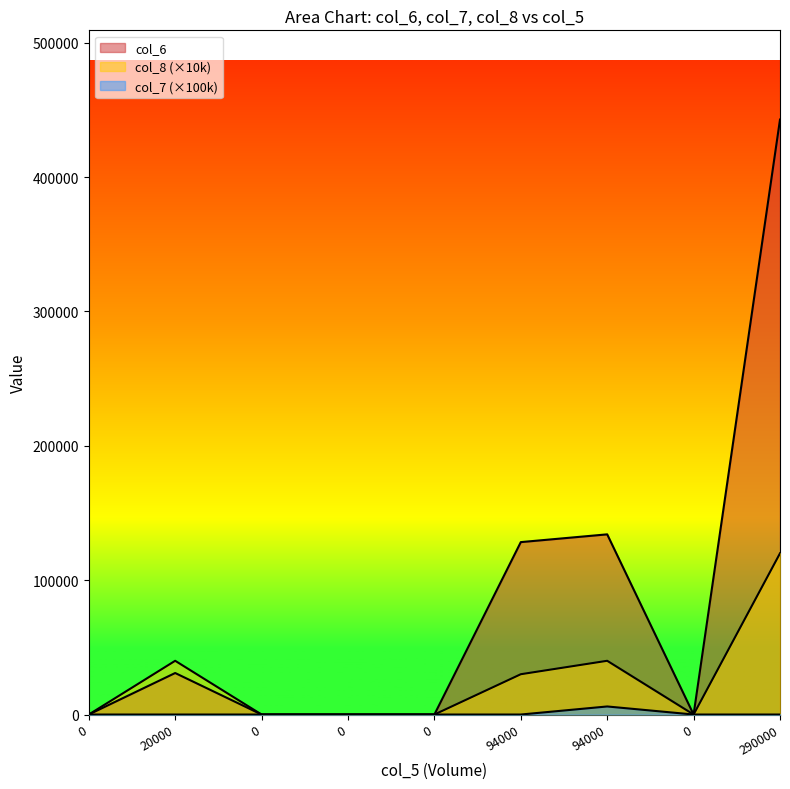

At which label does col_7 reach its peak?

94000